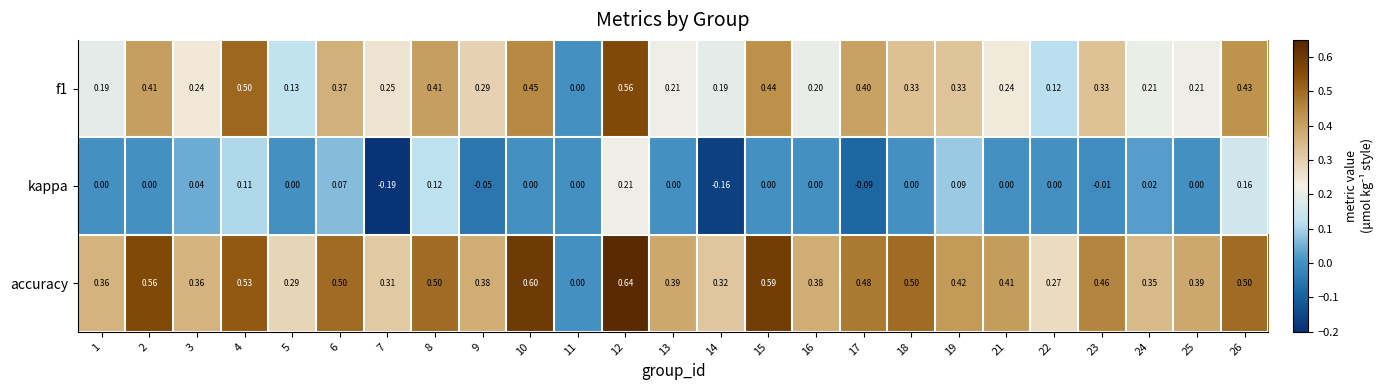

How many values in the f1 series exceed 0?

24